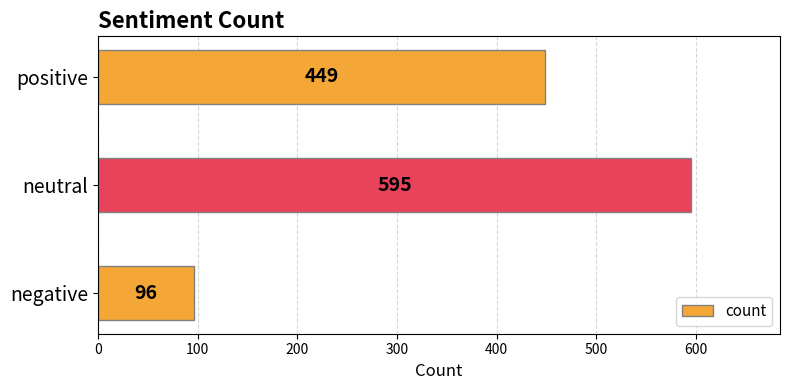

What is the smallest value displayed?

96